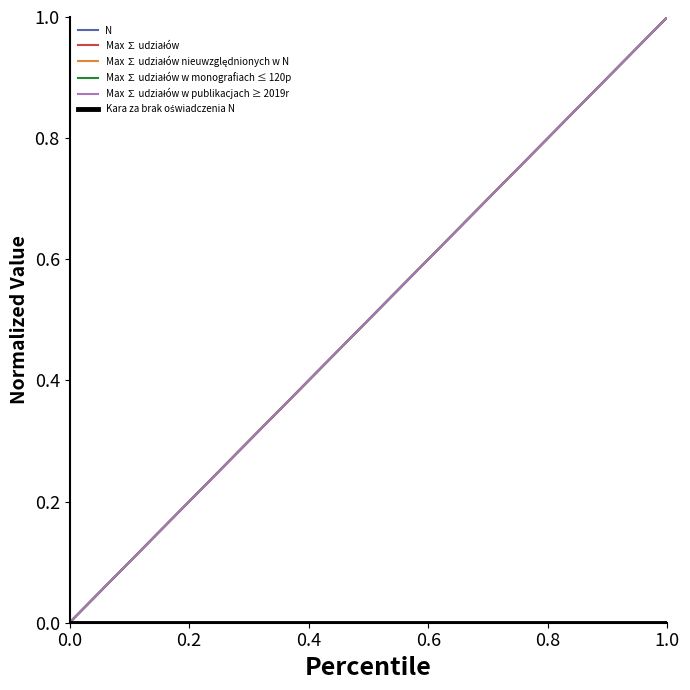

List the series in order of their peak value, lowest first.

Kara za brak oświadczenia N, N, Max ∑ udziałów, Max ∑ udziałów nieuwzględnionych w N, Max ∑ udziałów w monografiach ≤ 120p, Max ∑ udziałów w publikacjach ≥ 2019r